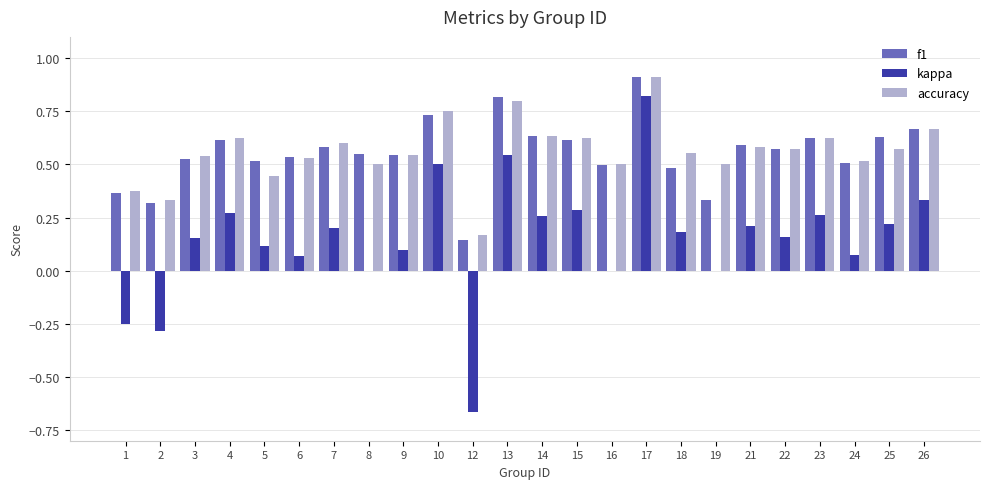

At which category is the sum across all series the highest?

17